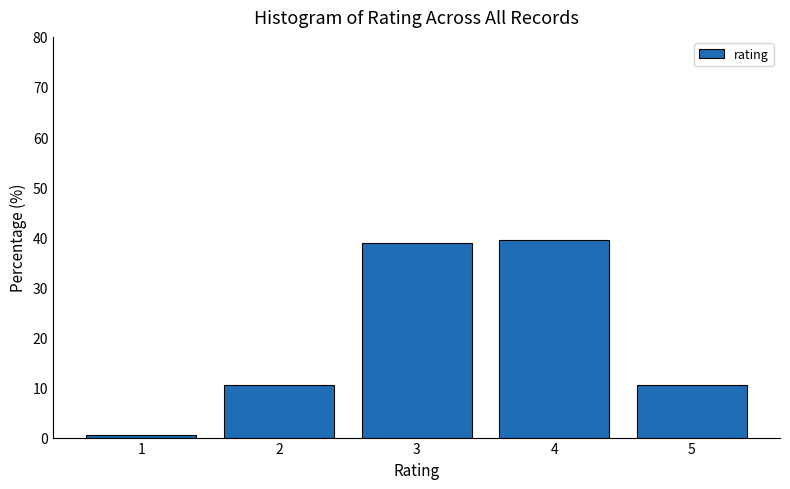

How tall is the bar that spans 3.5 to 4.5 on the x-axis? The values are not printed on the chart, so give them approximately, as read against the axis.

39